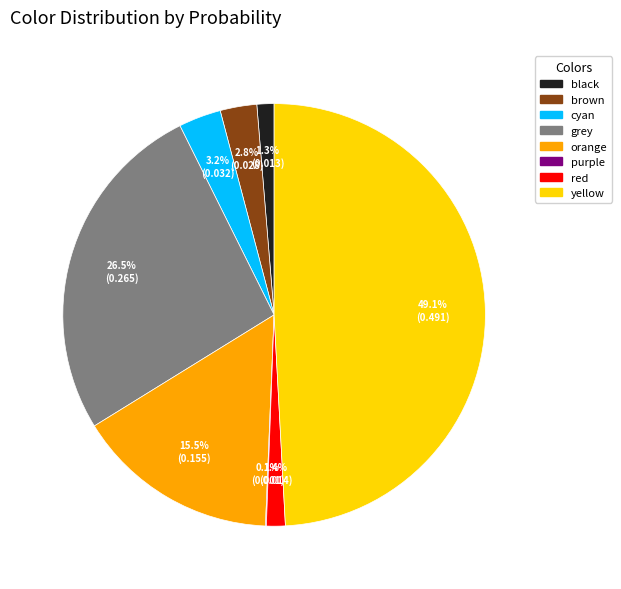

What percentage is the red slice, to the nearest percent?

1%